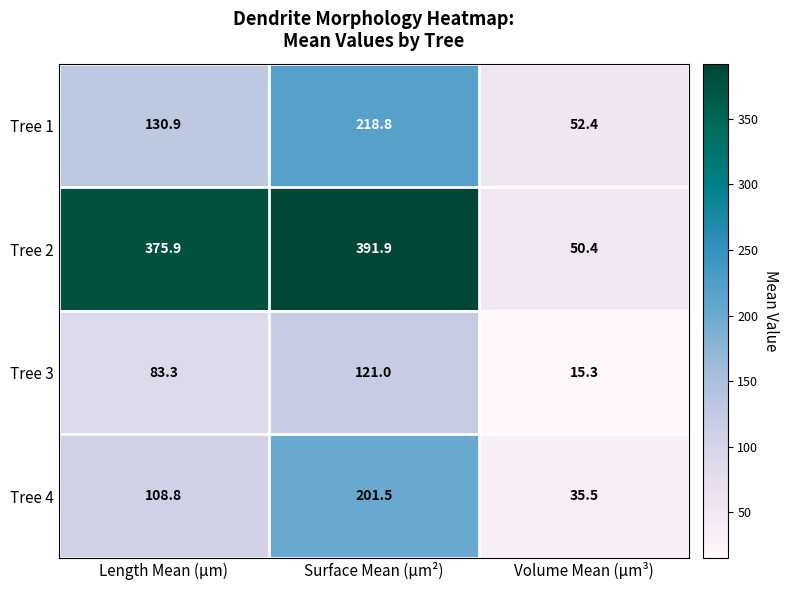

Reading left to right, transcribe all the data shown in this chart.

Tree 1: 130.9	218.8	52.4
Tree 2: 375.9	391.9	50.4
Tree 3: 83.3	121.0	15.3
Tree 4: 108.8	201.5	35.5